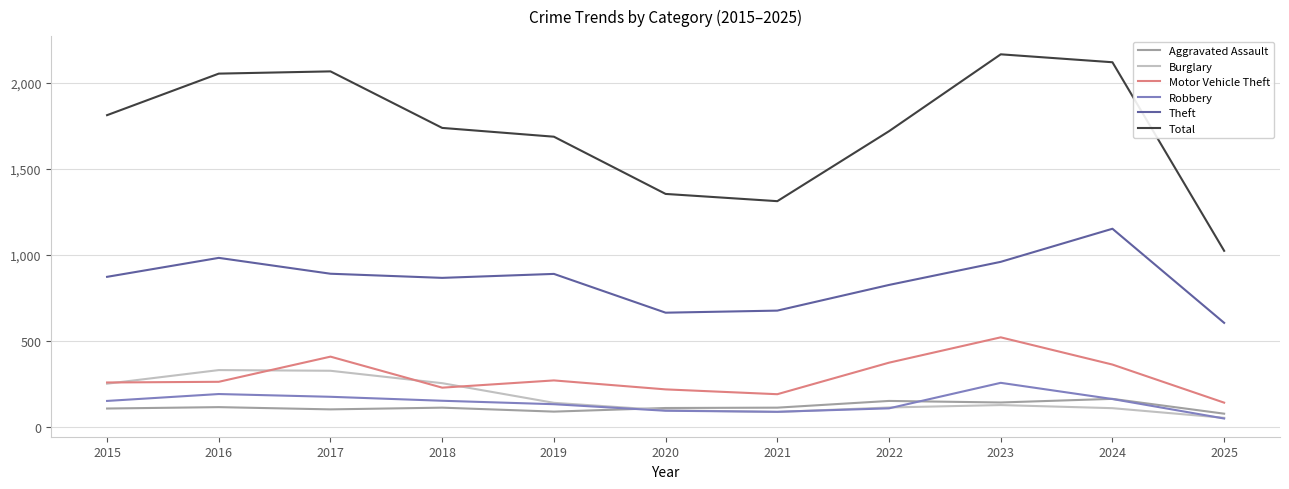

What is the difference between the highest and lowest values at 2018?

1623